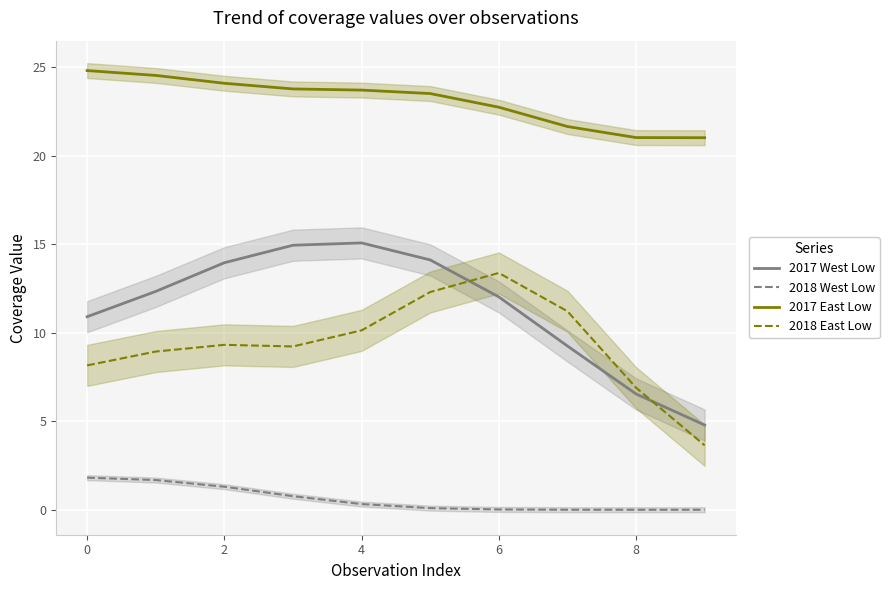

What is the average value of the 2017 East Low series?

23.1